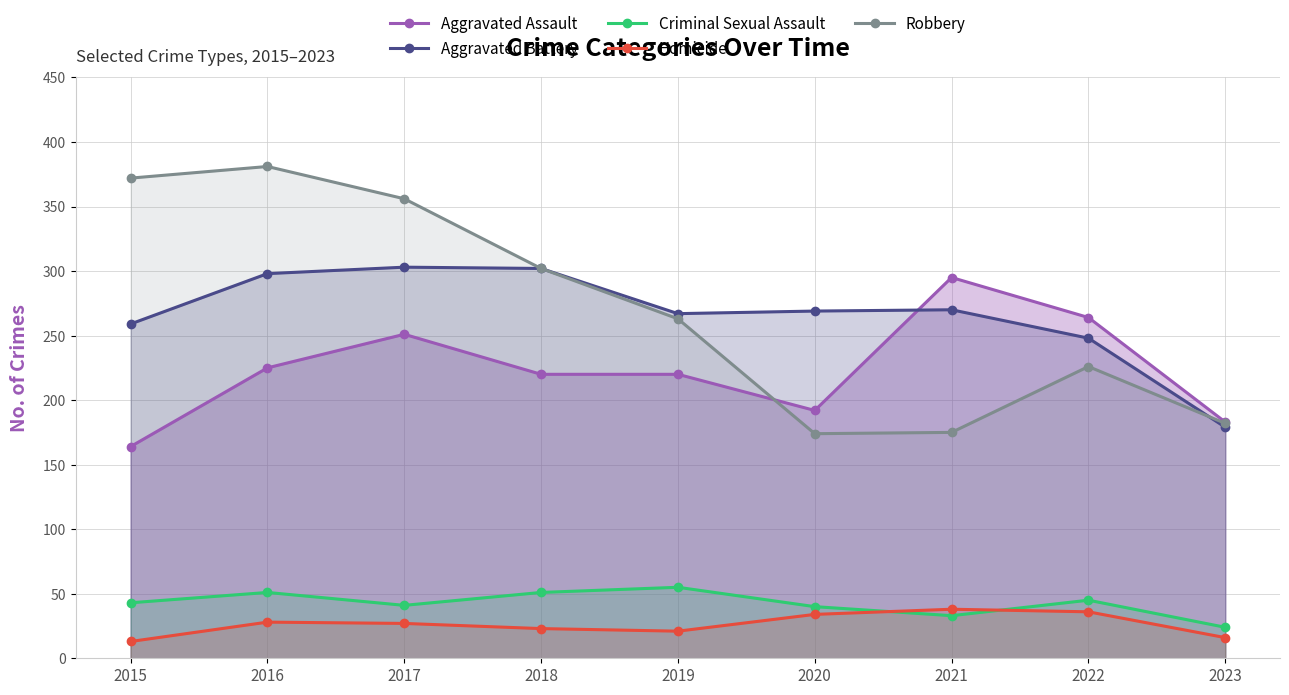

Where do Robbery and Aggravated Assault first cross each other?

2019 and 2020